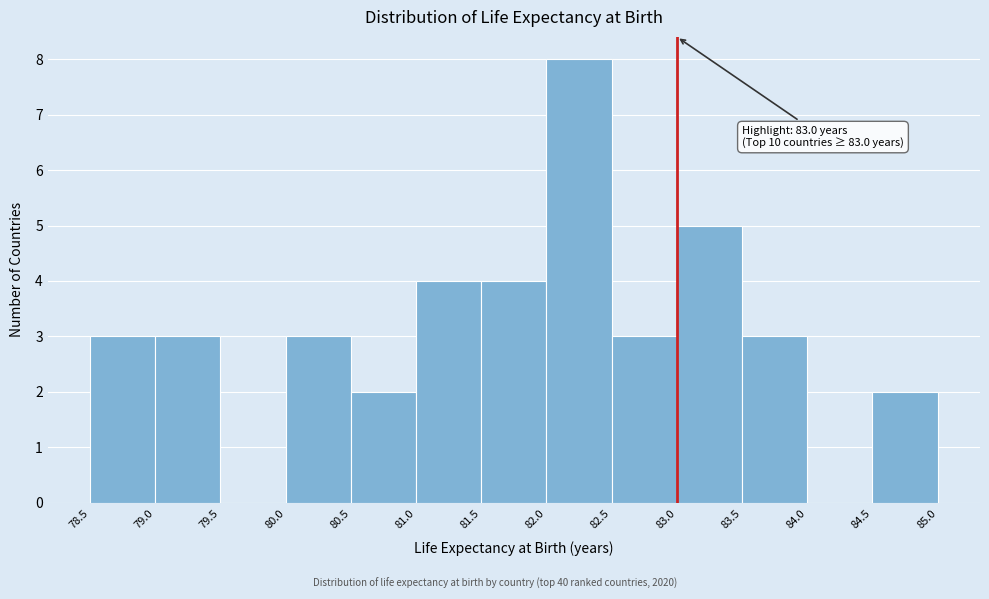

Over which range of the x-axis is the bar tallest?

82.0 to 82.5